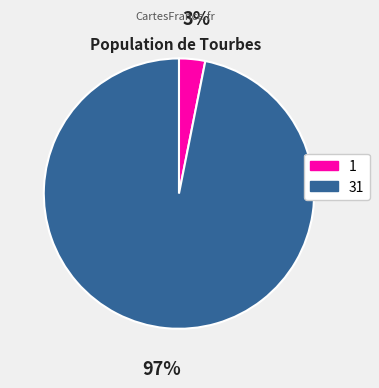

Rank the categories by value from highest to lowest.

31, 1